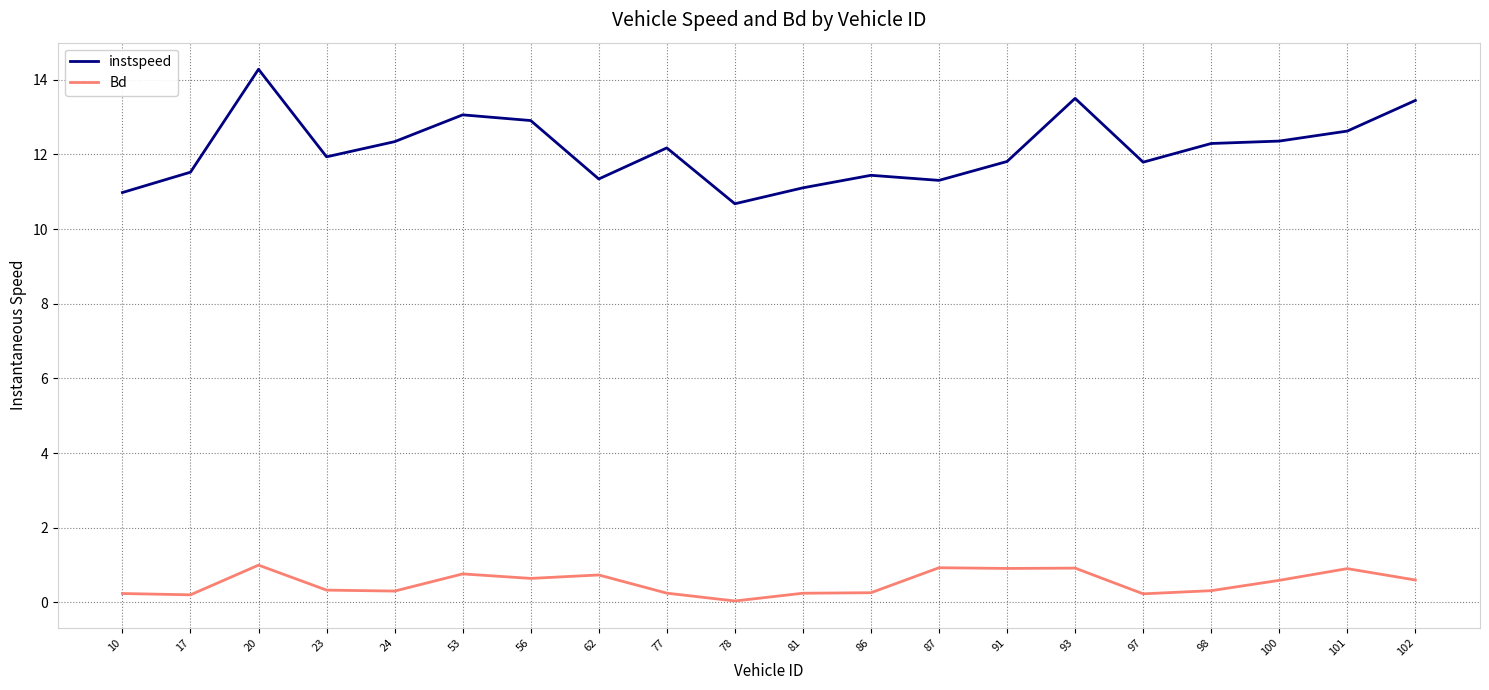

How many lines are shown in the chart?

2